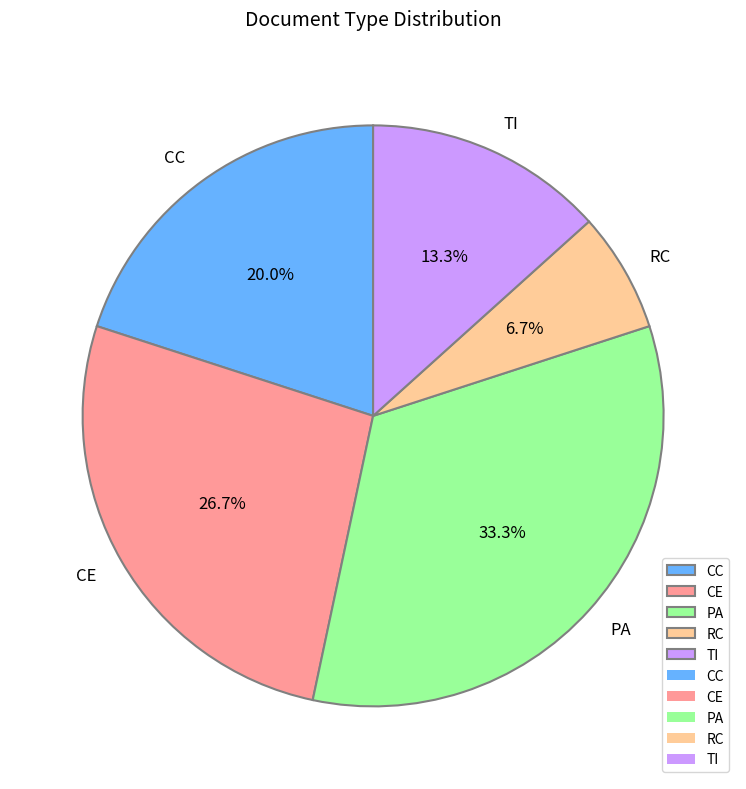

What is the smallest slice in the pie chart?

RC